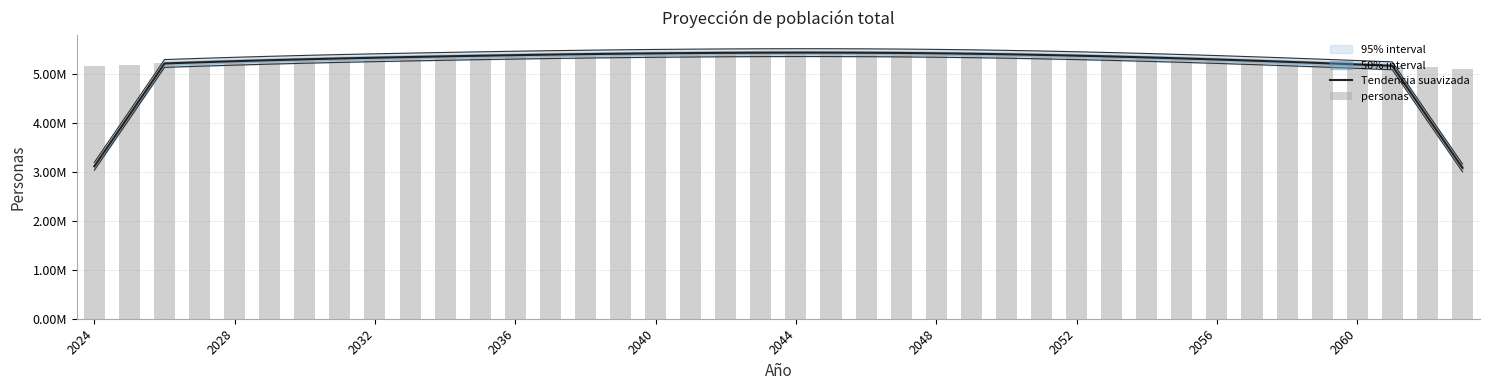

How many groups of bars are there?

40